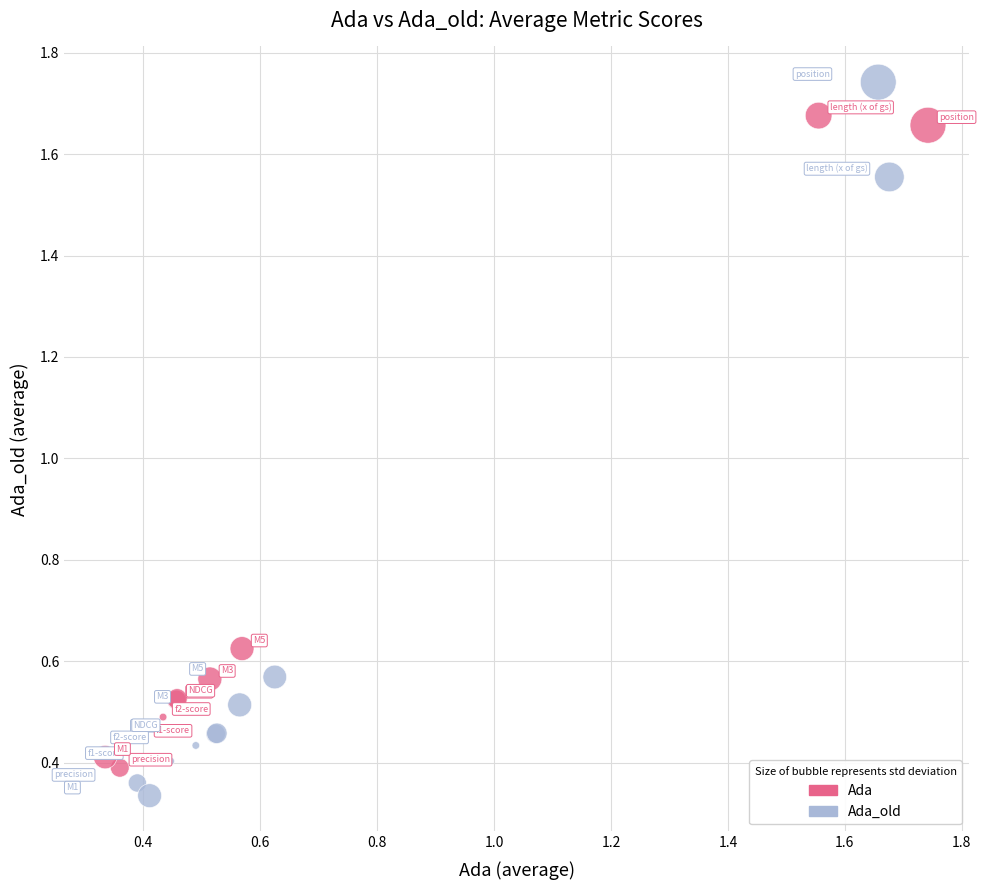

Which series contains the lowest Y value?

Ada_old